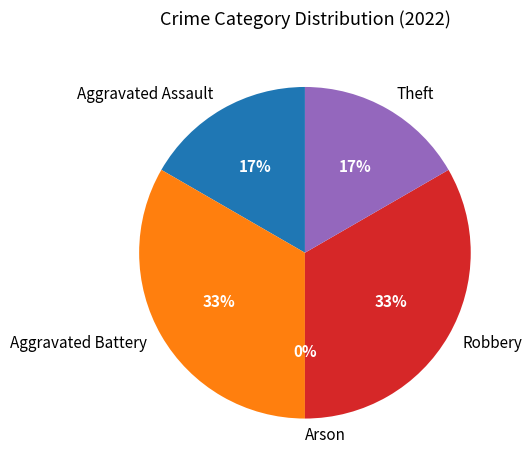

How many slices are in this pie chart?

5